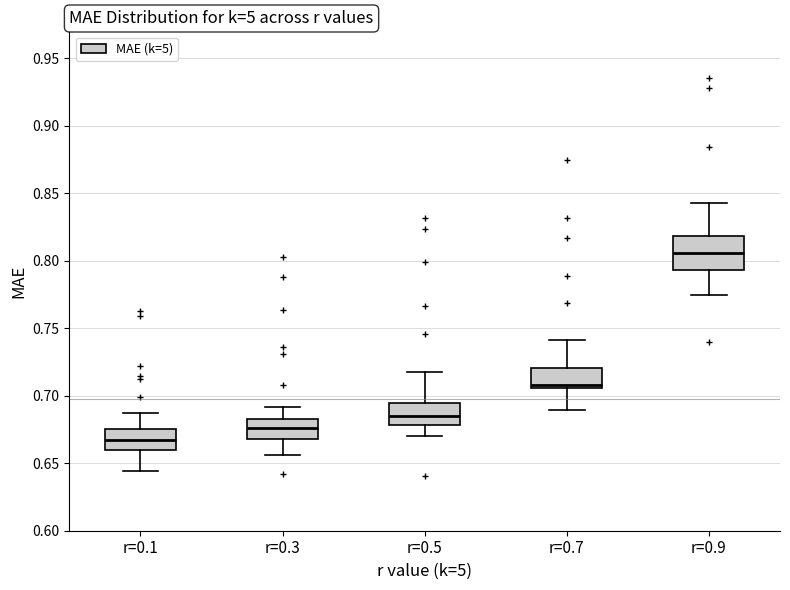

Reading left to right, transcribe this box plot: for each box, give where its median line is, the range the box spans, and where its two whiskers end, as read against the y-axis. The values are not printed on the chart, so give them approximately, as read against the axis.

r=0.1: median 0.665, box 0.660 to 0.675, whiskers 0.645 to 0.685
r=0.3: median 0.675, box 0.670 to 0.680, whiskers 0.655 to 0.690
r=0.5: median 0.685, box 0.680 to 0.695, whiskers 0.670 to 0.715
r=0.7: median 0.710, box 0.705 to 0.720, whiskers 0.690 to 0.740
r=0.9: median 0.805, box 0.795 to 0.820, whiskers 0.775 to 0.845